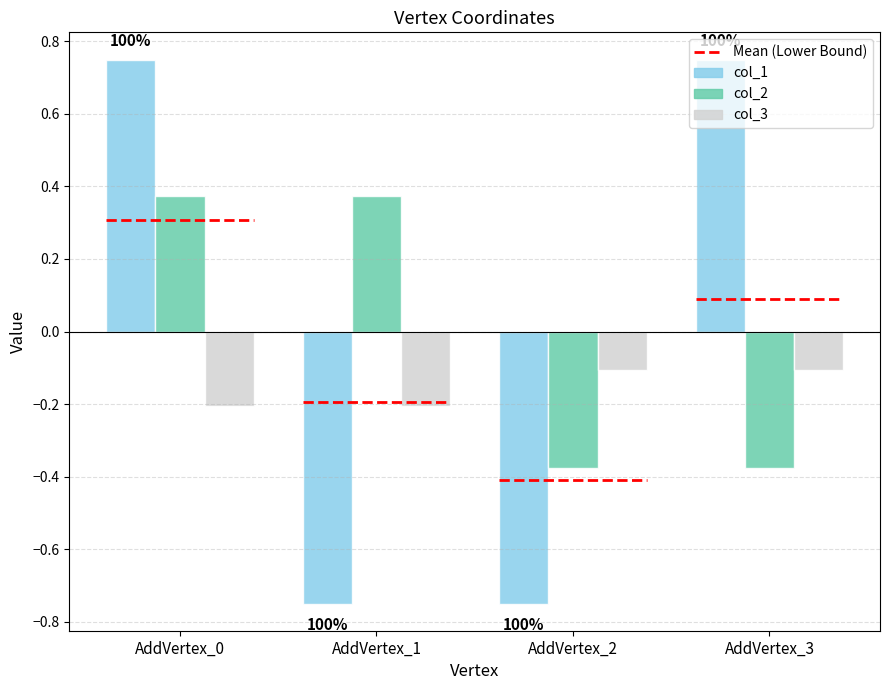

What is the total value across all series at AddVertex_0?

0.9